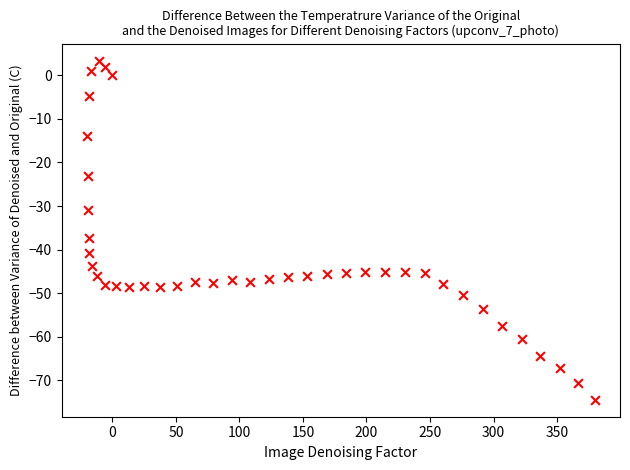

What Y value in the scatter plot is closest to -35?

-37.3